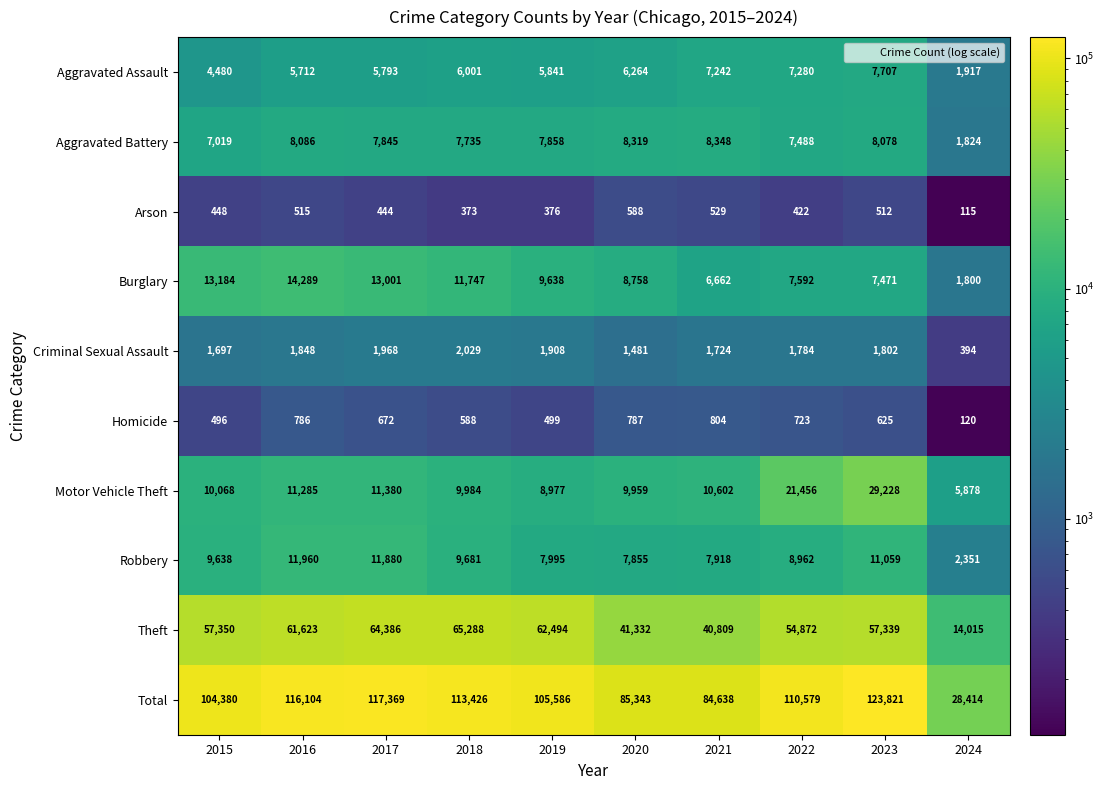

What is the difference between the second highest and second lowest values in the Robbery series?

4025